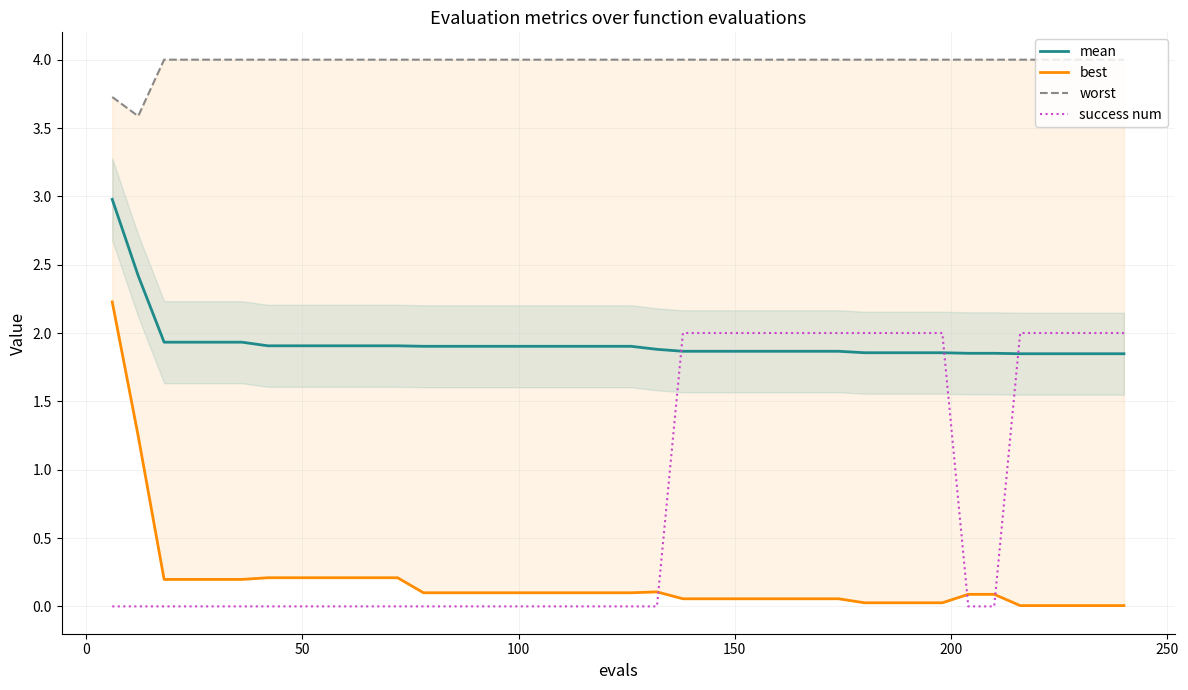

Which series ends up on top after the final intersection of success num and mean?

success num